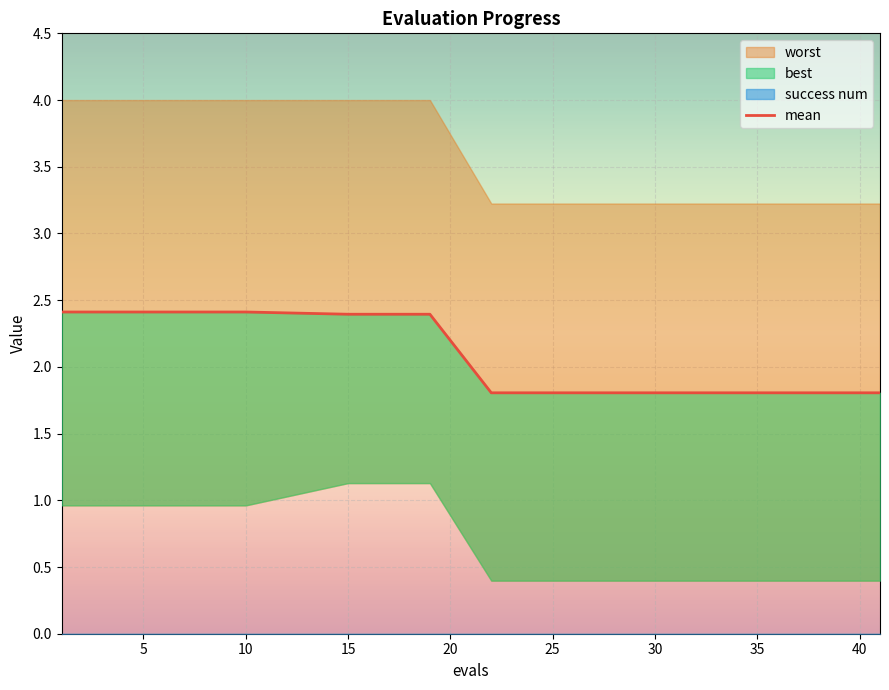

Reading right to left, transcribe all the data shown in this chart.

1.8	1.8	1.8	1.8	1.8	1.8	1.8	1.8	1.8	1.8	2.4	2.4	2.4	2.4	2.4